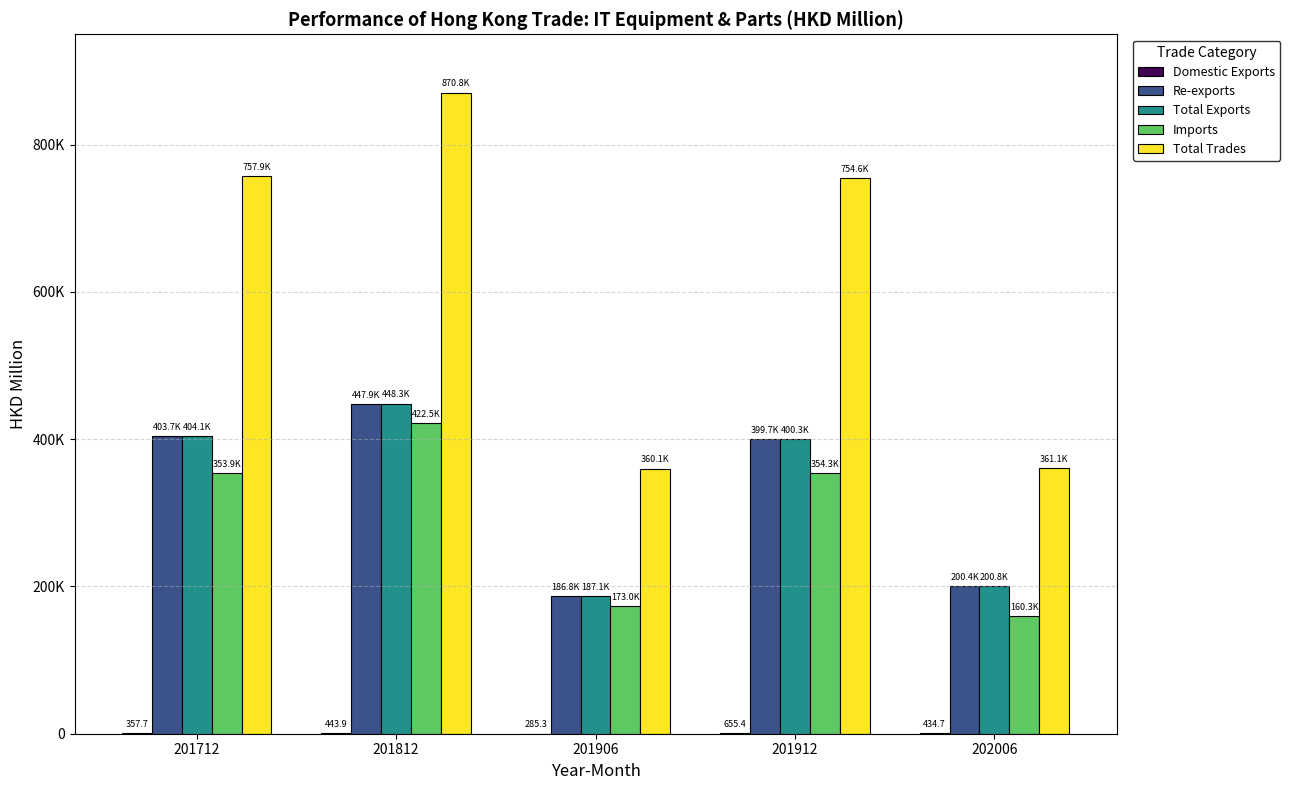

Where does the Re-exports series first go above 399673?

201712